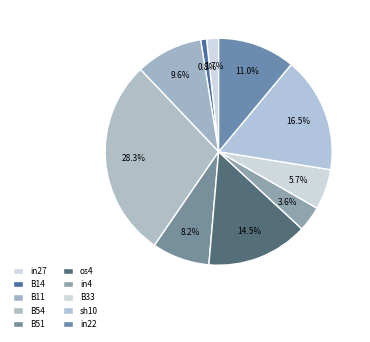

Between B51 and B33, which is larger?

B51